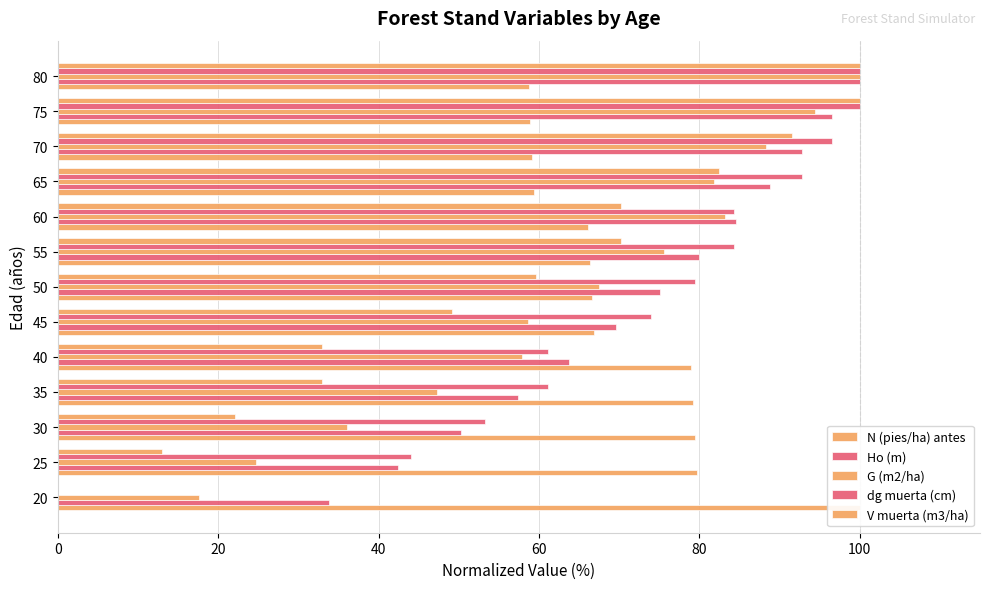

List the series in order of their peak value, lowest first.

N (pies/ha) antes, Ho (m), G (m2/ha), dg muerta (cm), V muerta (m3/ha)